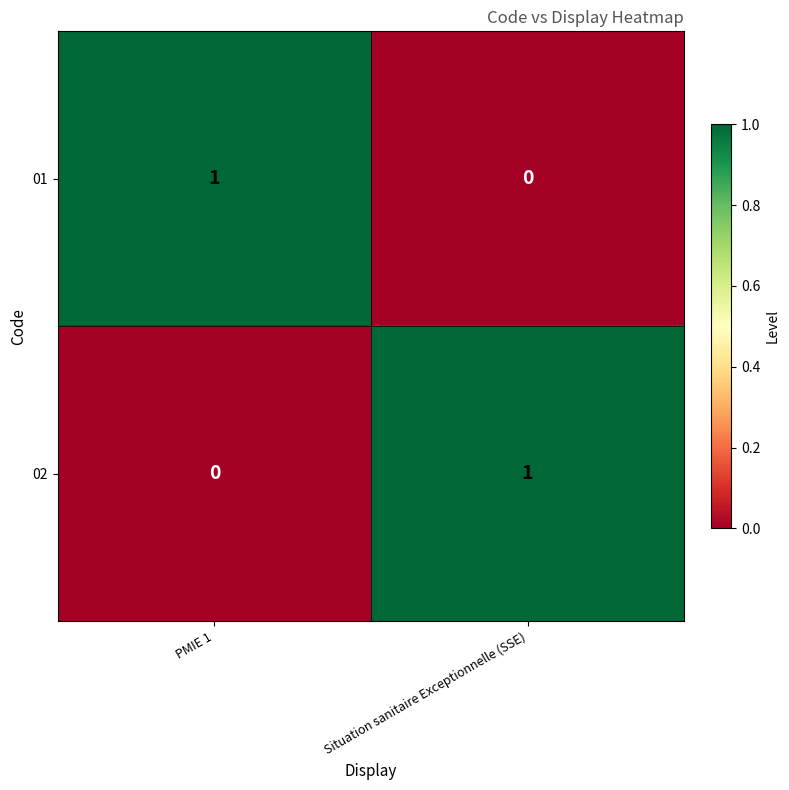

Rank the series at Situation sanitaire Exceptionnelle (SSE) from highest to lowest value.

02, 01